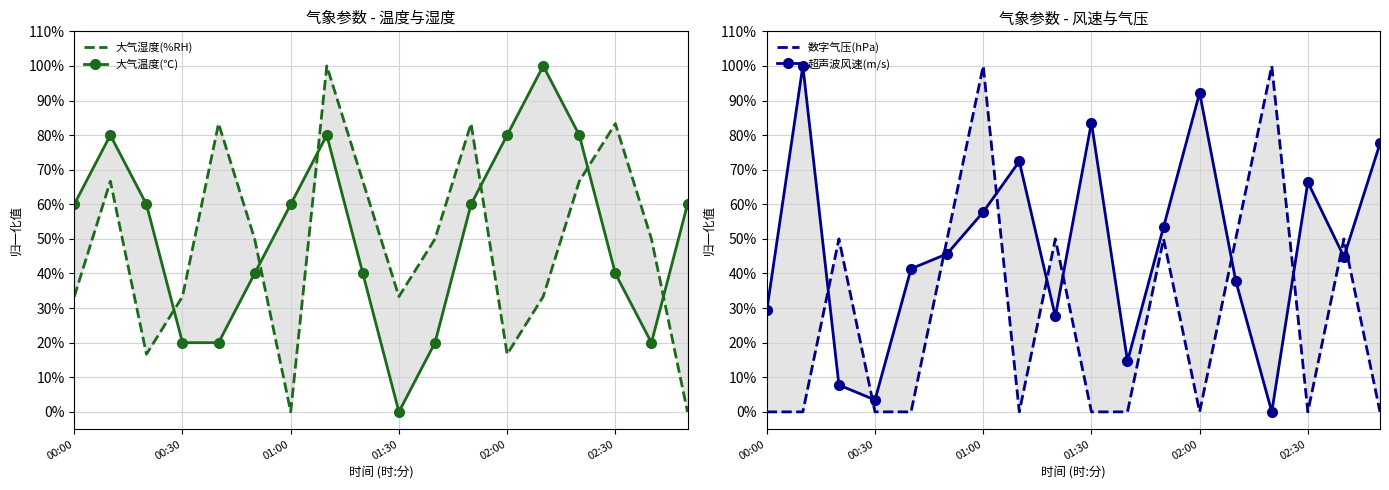

What is the sum of all 数字气压(hPa) values?

500.0